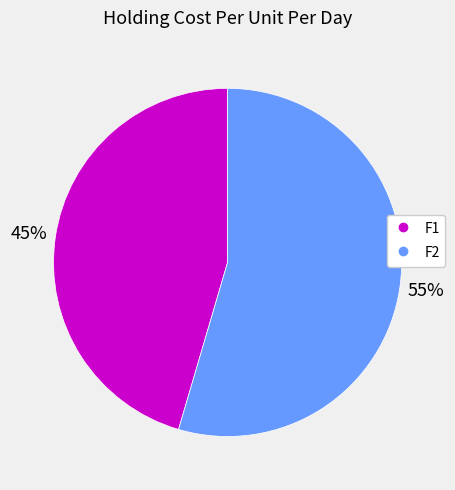

Combined, do F1 and F2 account for over 50%?

Yes